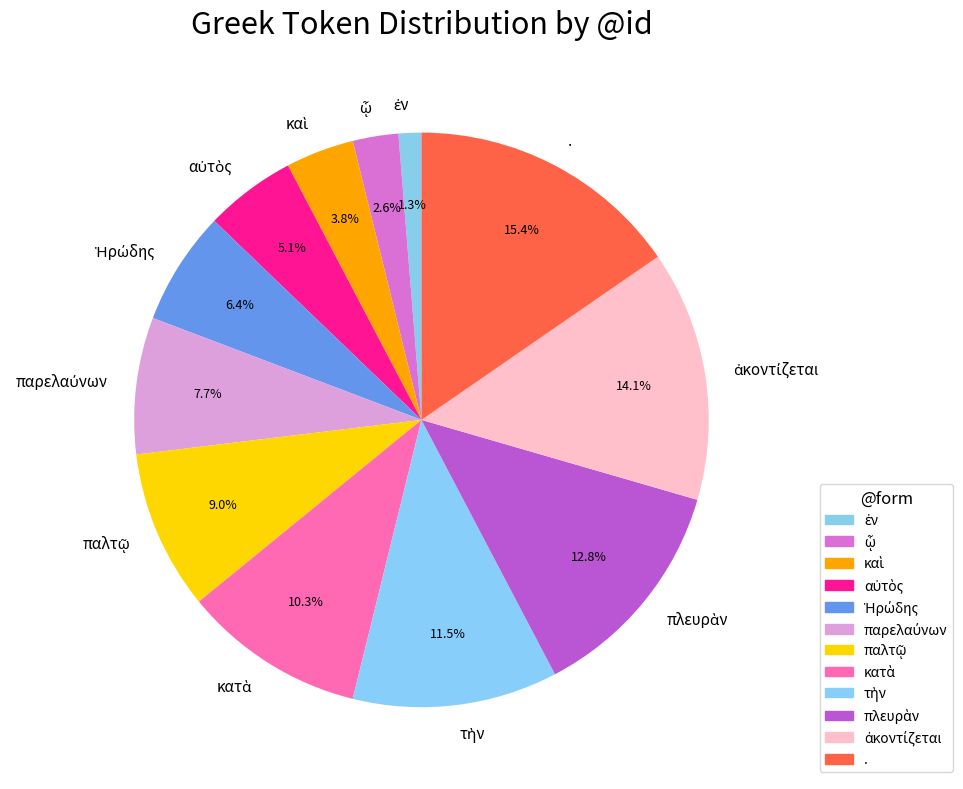

Which slice is the largest?

.